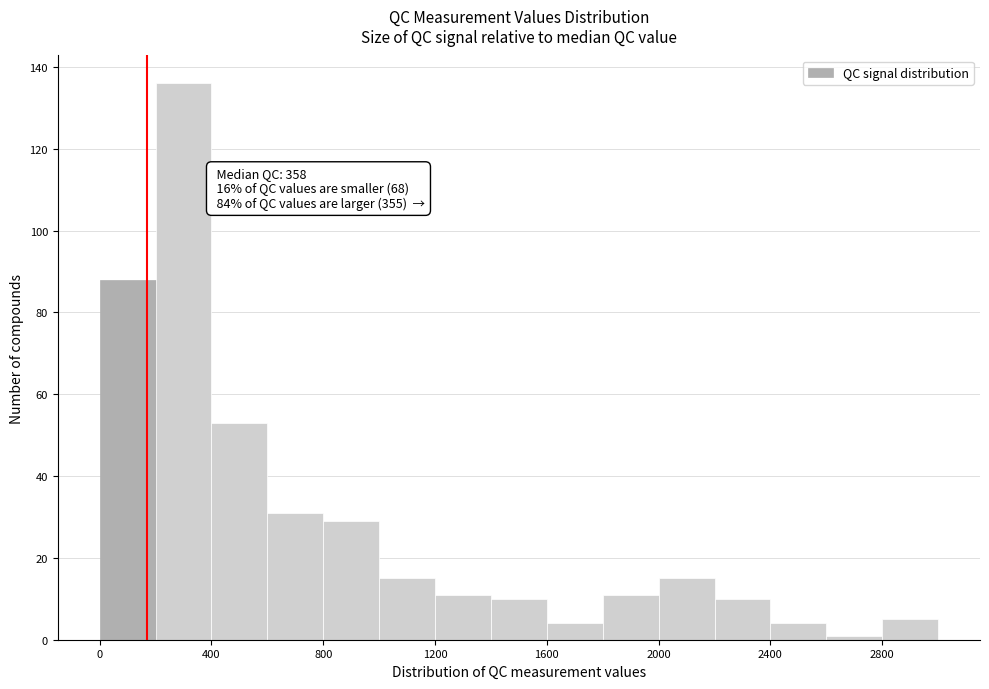

Over which range of the x-axis is the bar tallest?

200 to 400